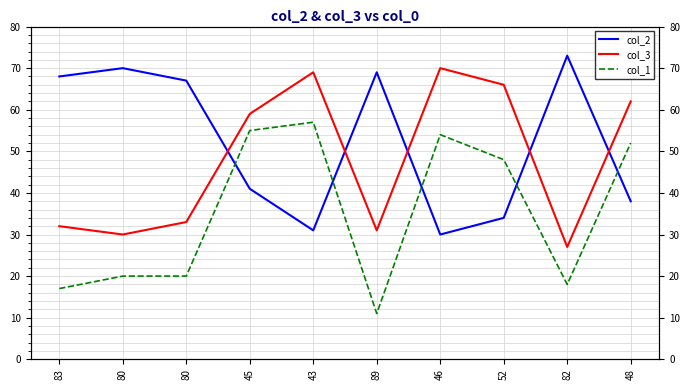

True or false: col_3 and col_1 intersect in this chart.

False